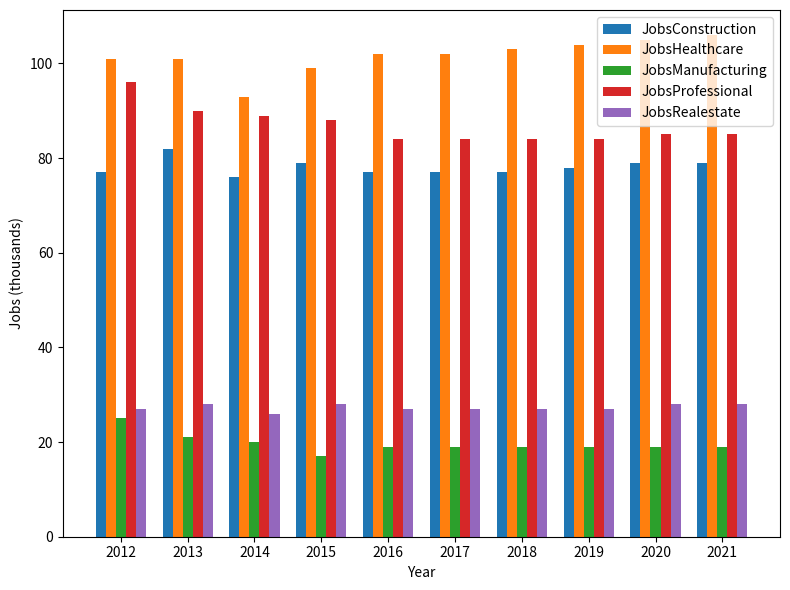

Which category has the highest value in the JobsManufacturing series?

2012